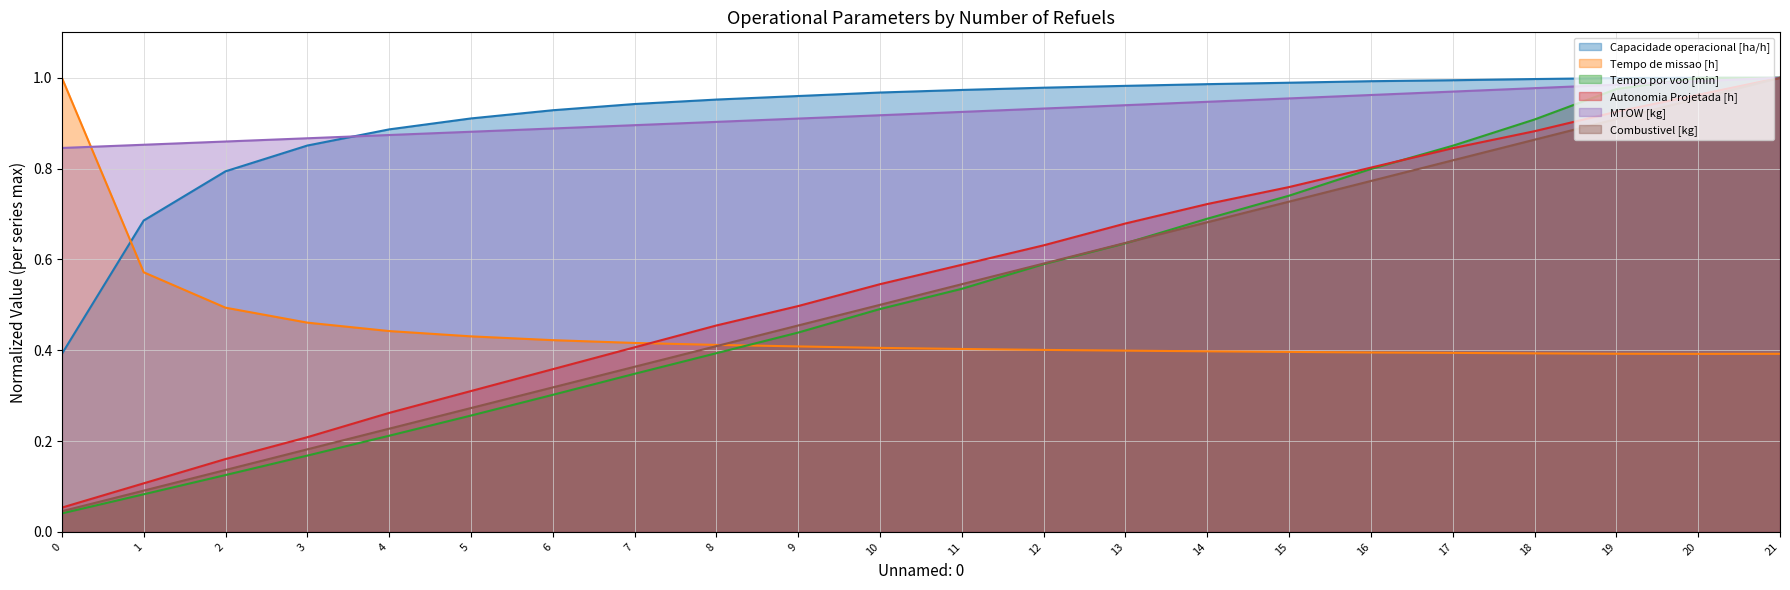

After their last crossing, which series has the higher values: Tempo de missao [h] or Combustivel [kg]?

Combustivel [kg]